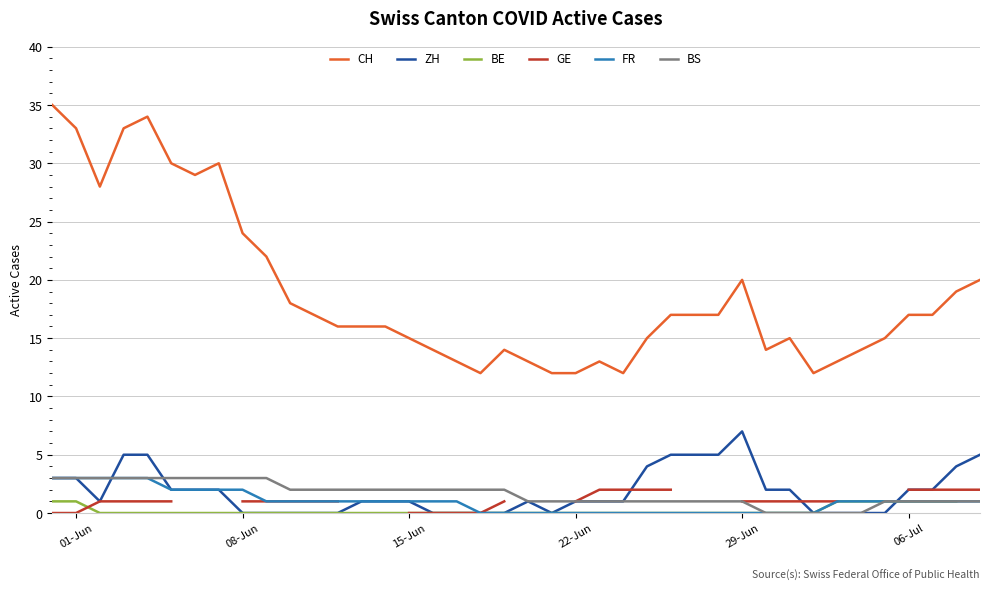

Count the number of categories in the chart.

40